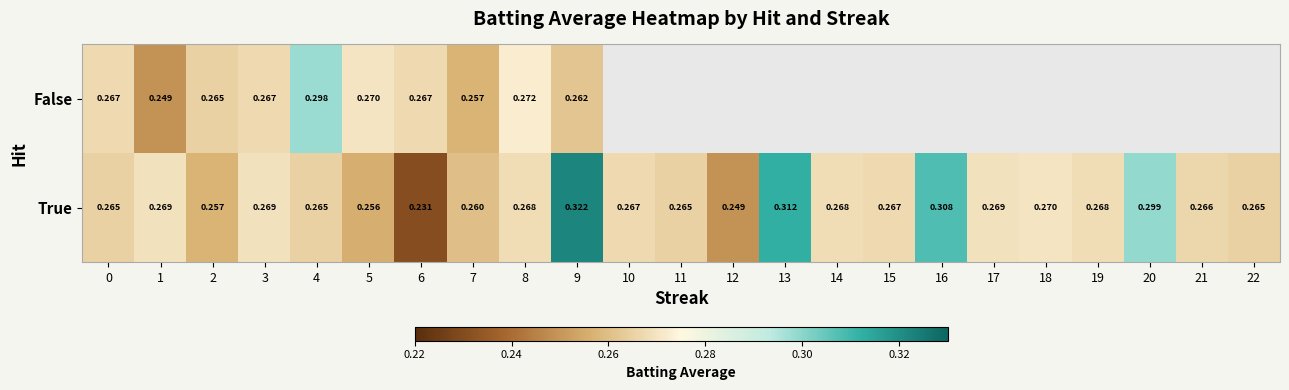

Is the value of False at 0 greater than the value of True at 4?

Yes